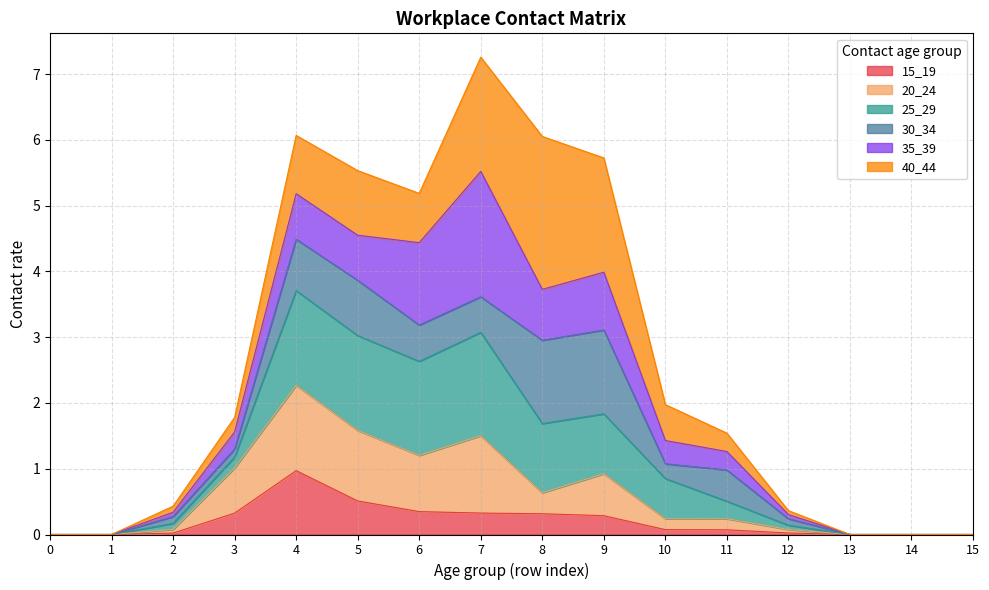

Where is the first local maximum for 25_29?

4